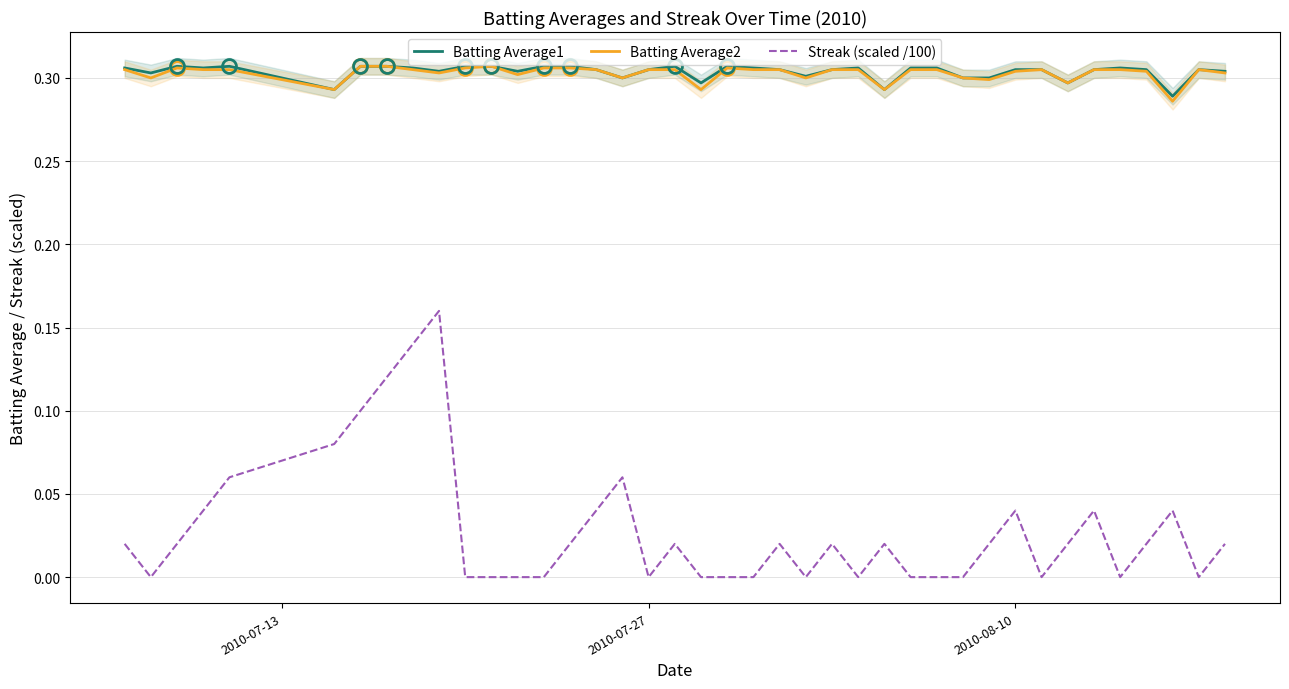

True or false: Streak (scaled /100) and Batting Average1 intersect in this chart.

False